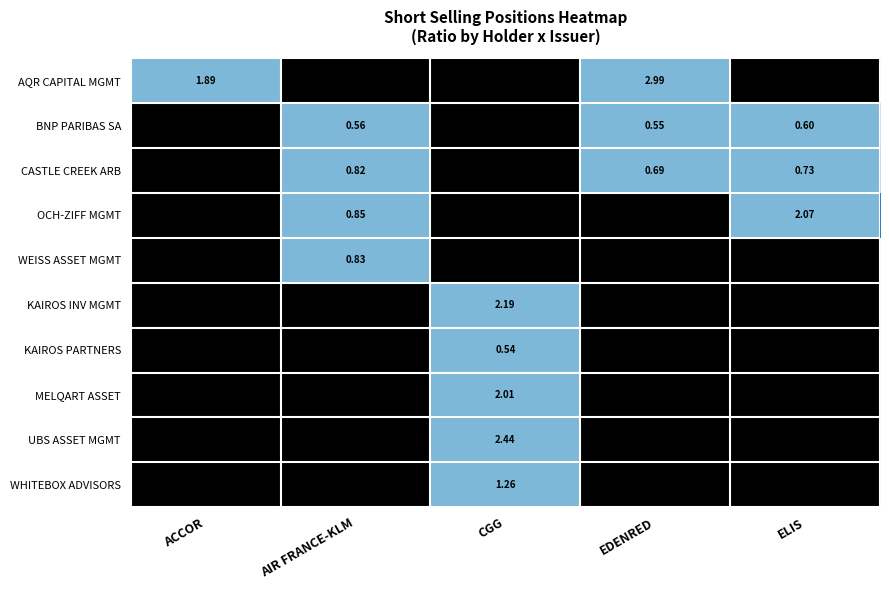

The value of WHITEBOX ADVISORS at AIR FRANCE-KLM is 0.4. True or false?

False